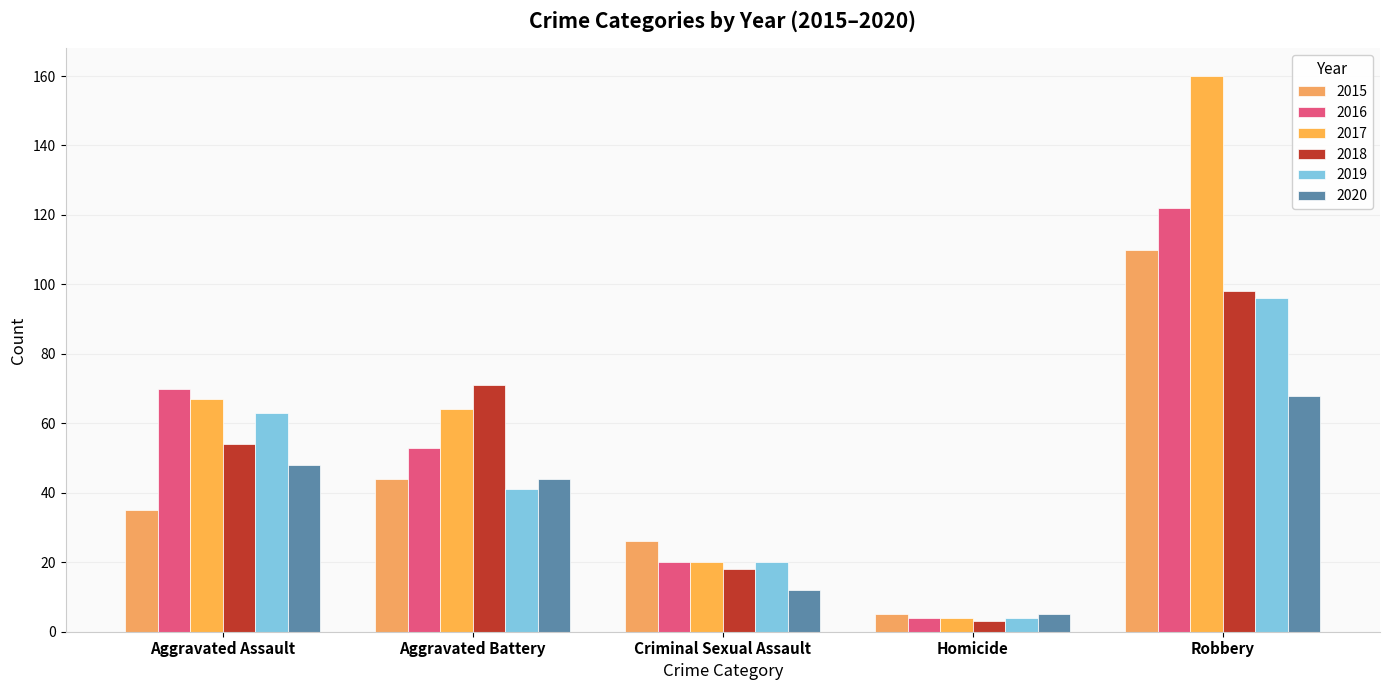

What is the total value across all series at Aggravated Assault?

337